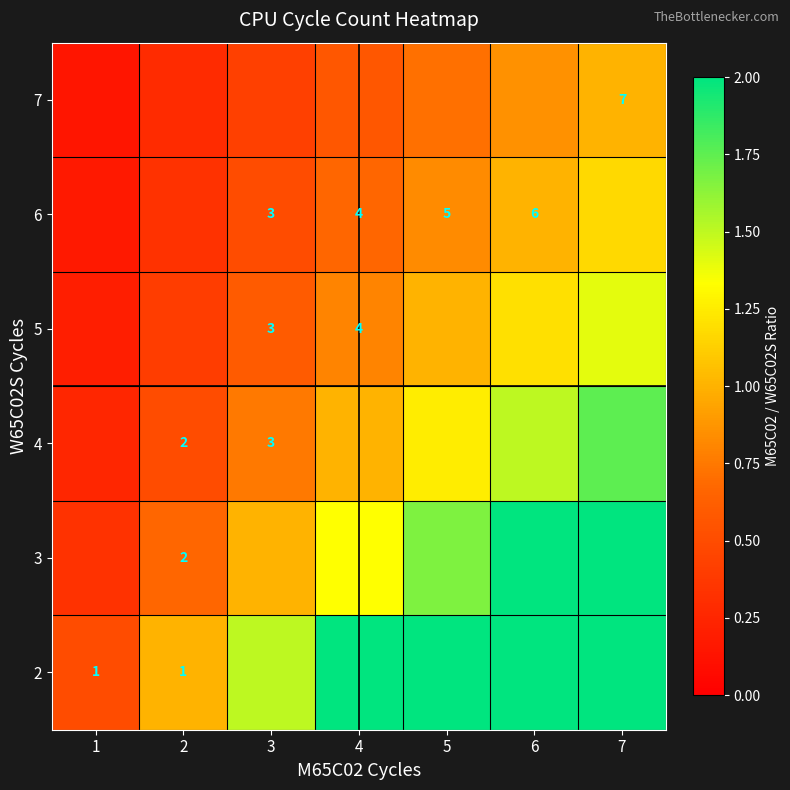

Is the value of 4 at 3 greater than the value of 3 at 2?

Yes